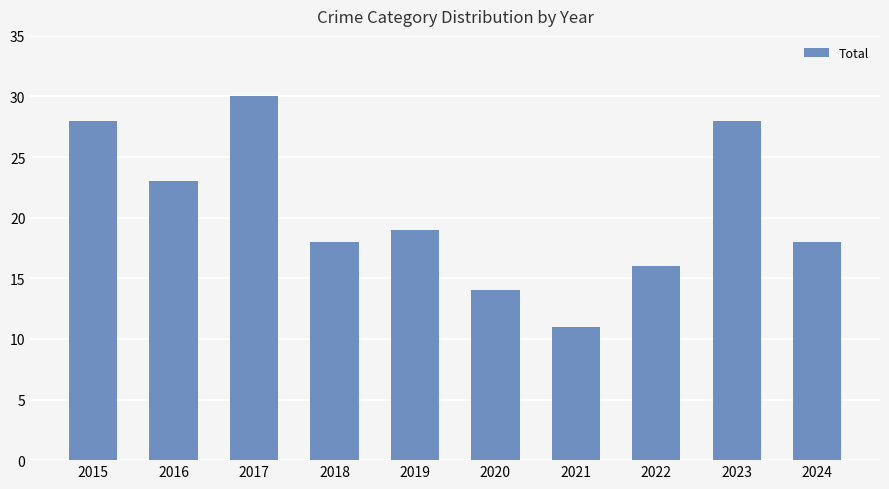

What is the approximate value at 2016, to the nearest 10?

20